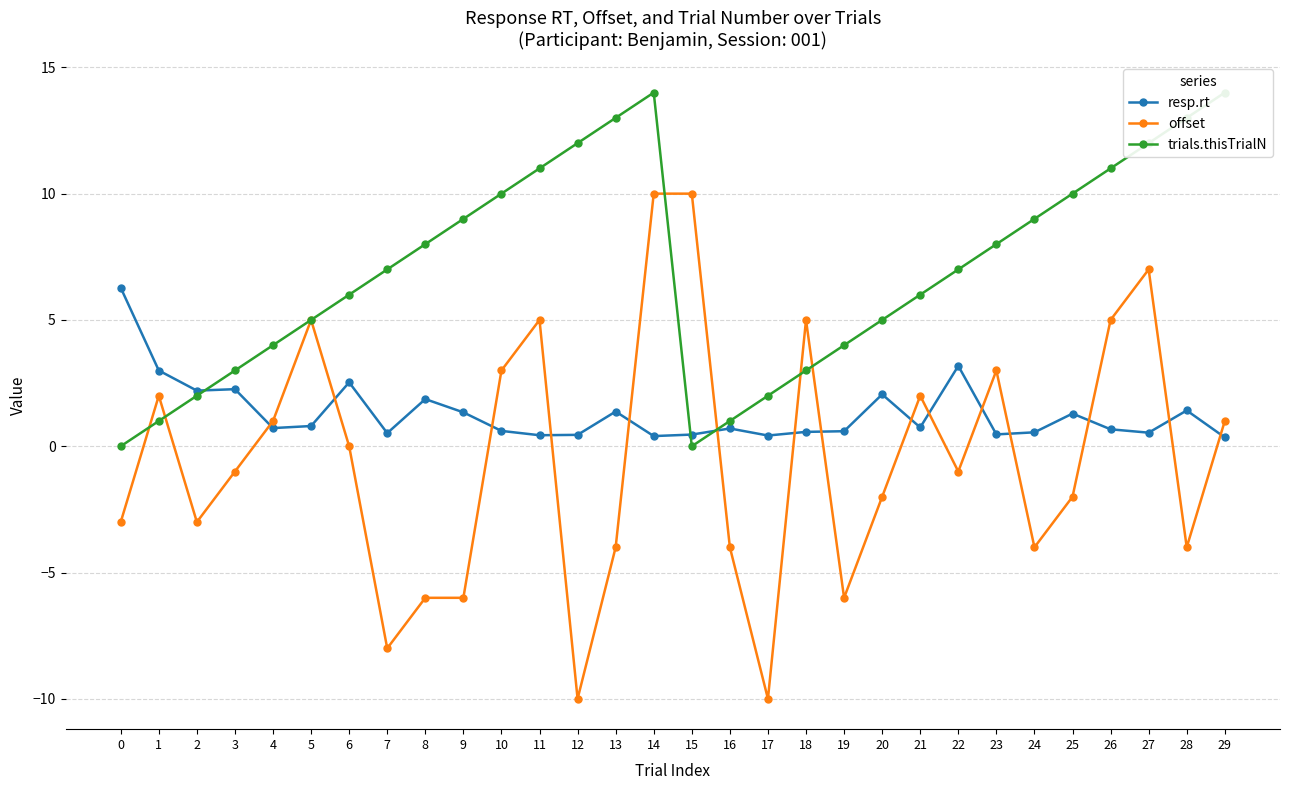

Which category has the highest value in the trials.thisTrialN series?

14